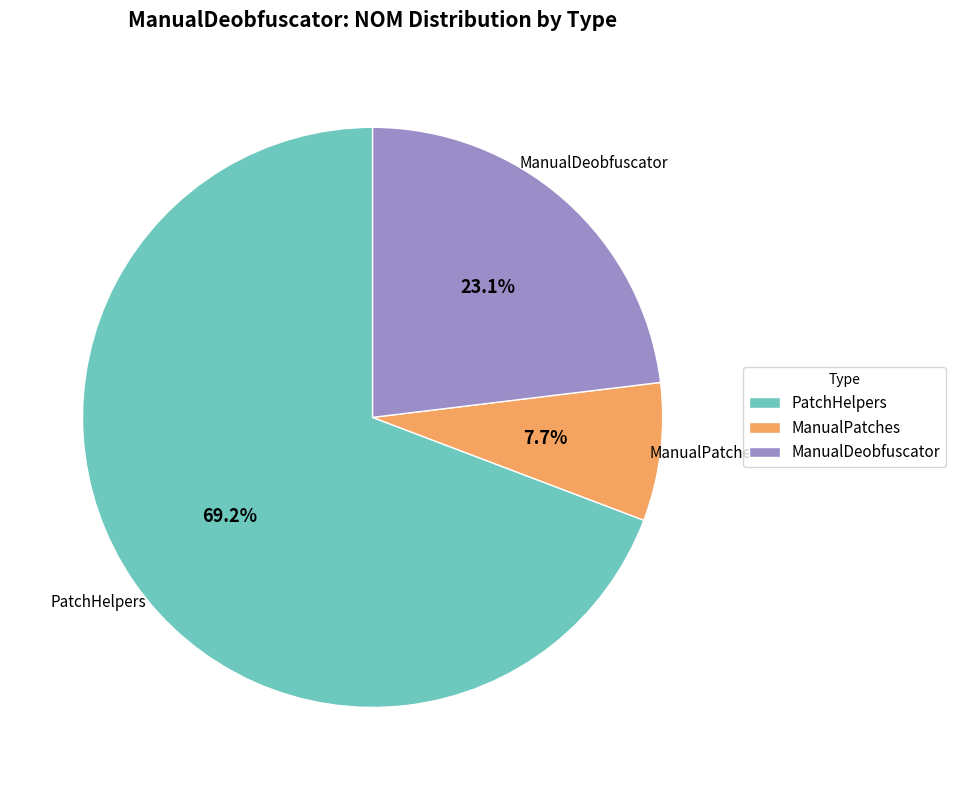

Rank the categories by value from lowest to highest.

ManualPatches, ManualDeobfuscator, PatchHelpers